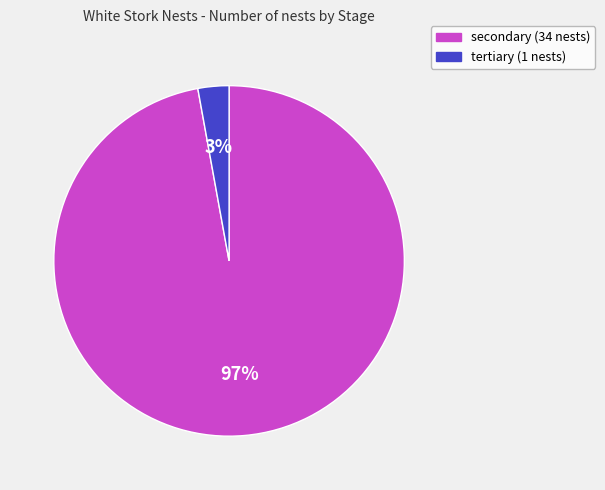

Which slice is the largest?

secondary